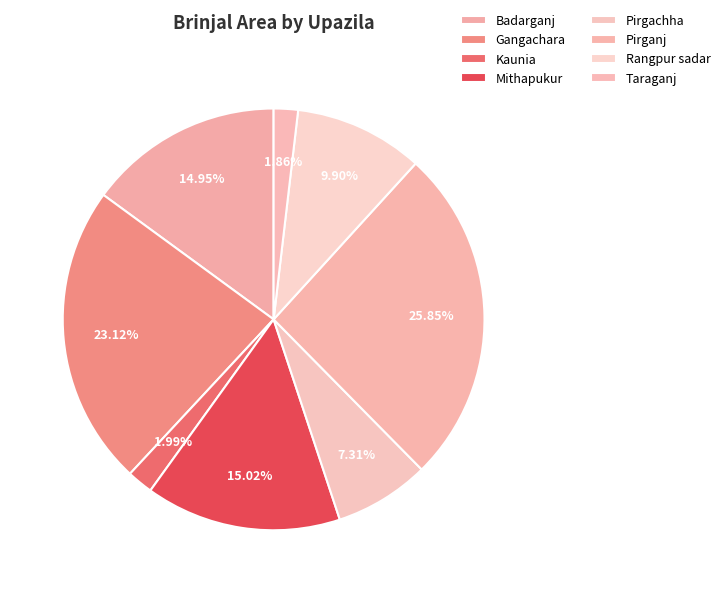

What is the ratio of the value at Badarganj to the value at Gangachara?

0.6